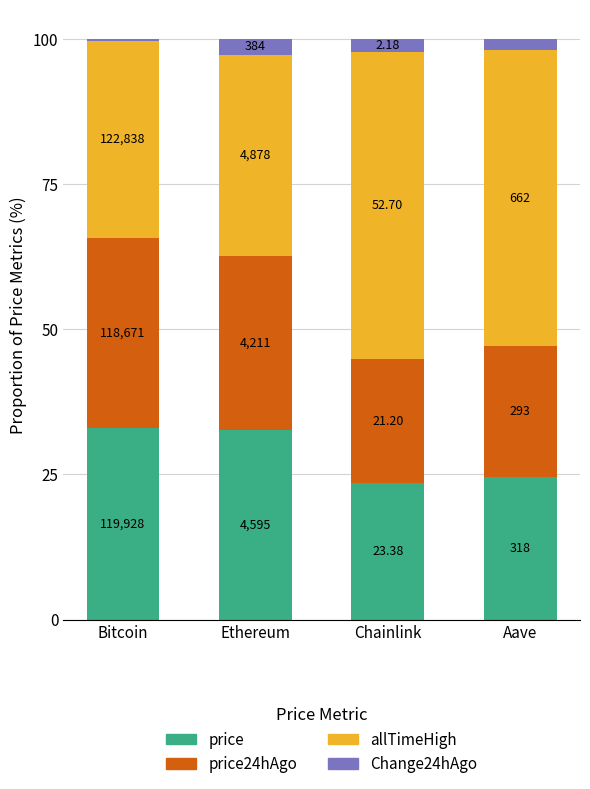

Does the chart contain any negative values?

No